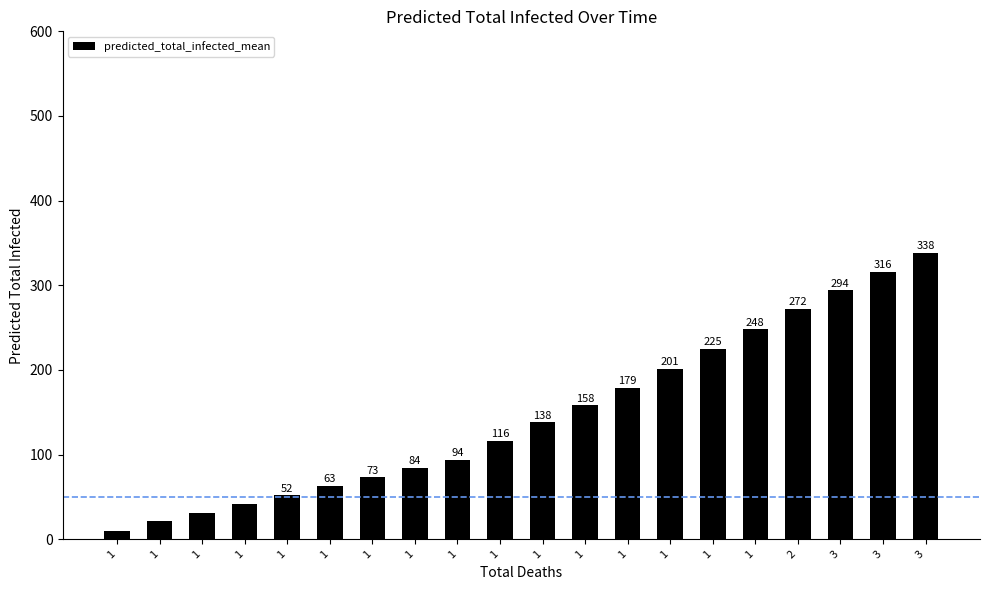

Reading right to left, extract all data points from this chart.

338	316	294	272	248	225	201	179	158	138	116	94	84	73	63	52	42	31	21	10